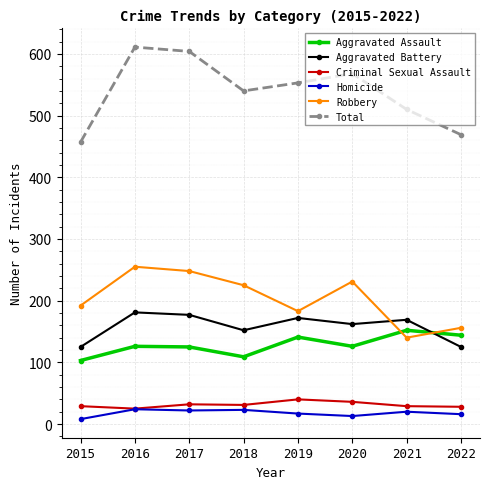

What is the sum of the Criminal Sexual Assault values at 2017 and 2021?

61